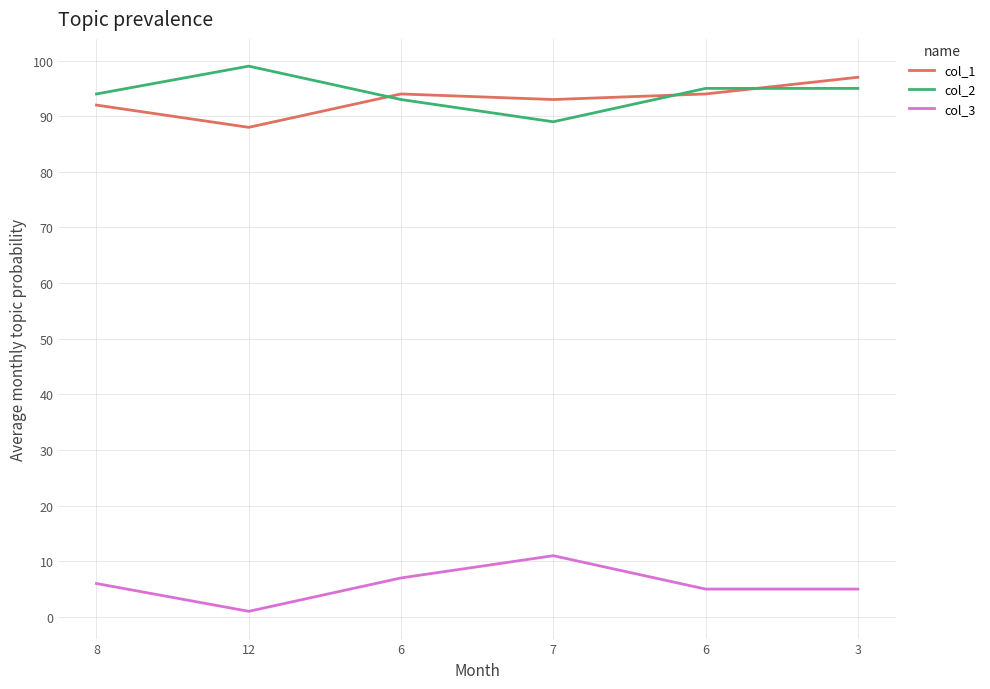

What is the value of the col_2 point at the 6th from the left?

95